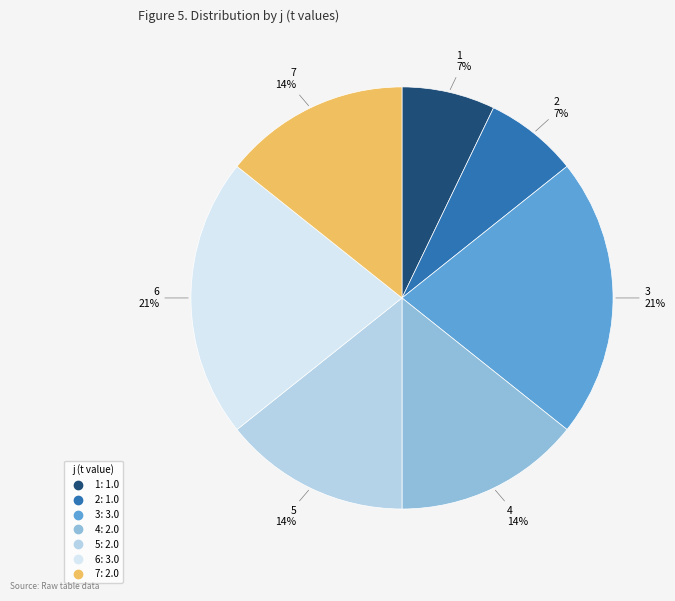

Count the number of slices in the pie.

7